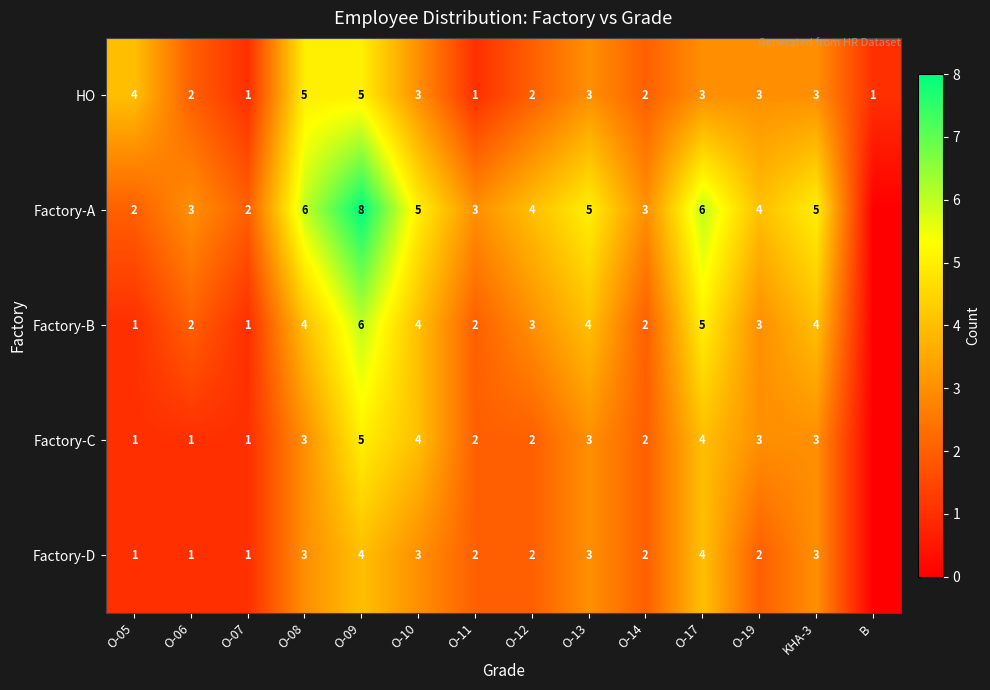

What is the sum of the Factory-A values at O-06 and O-08?

9